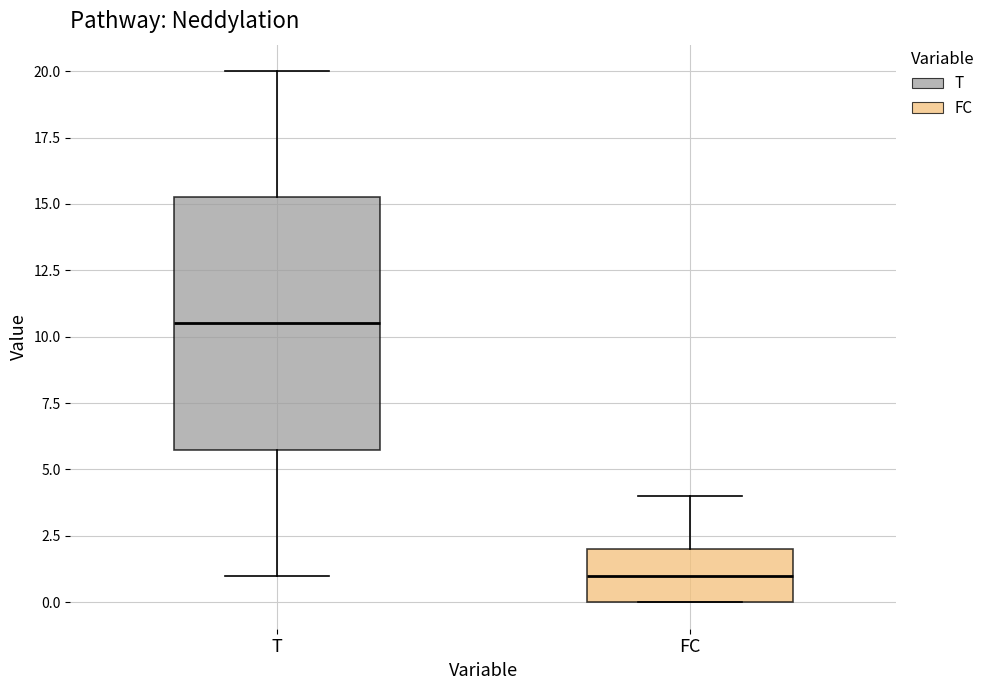

Where does the median line of the box for FC sit on the y-axis? The values are not printed on the chart, so give them approximately, as read against the axis.

1.0